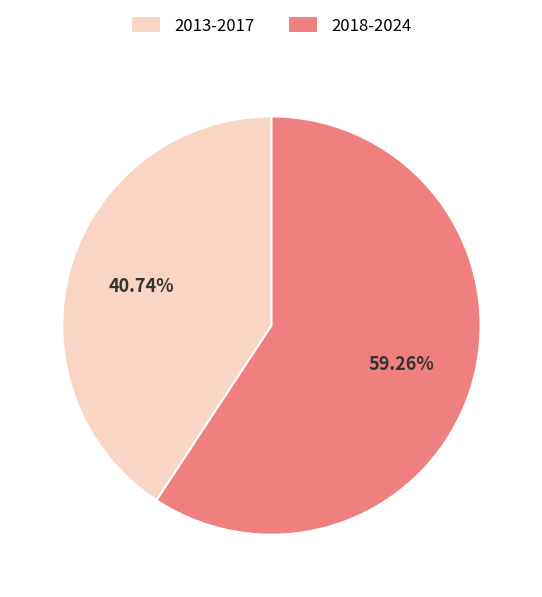

What is the ratio of the value at 2013-2017 to the value at 2018-2024?

0.7